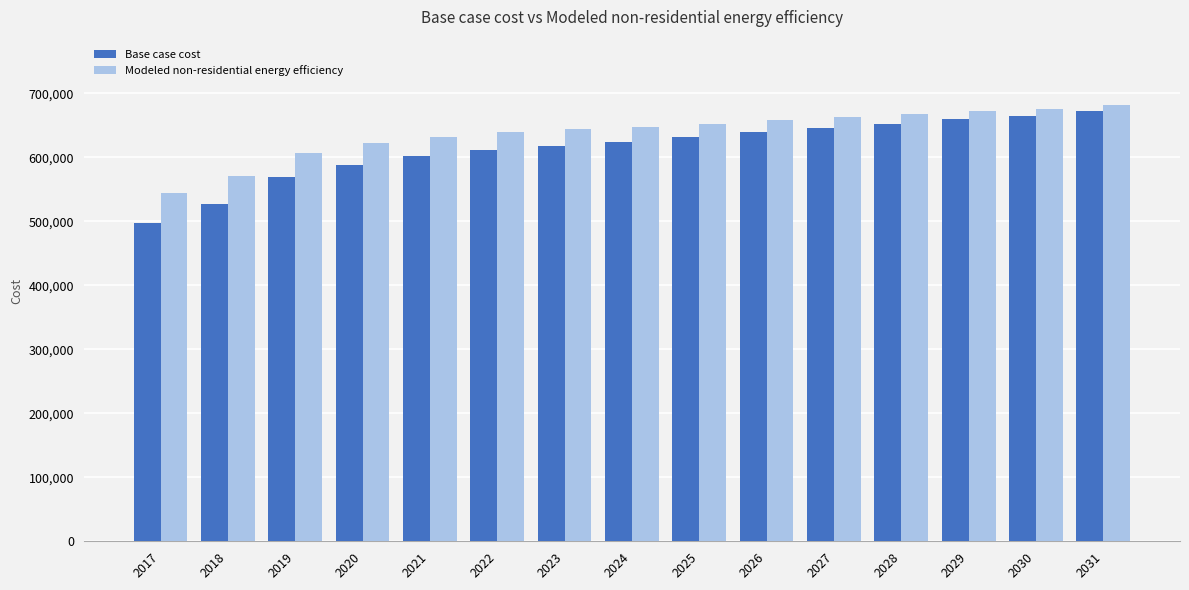

What is the average value of the Modeled non-residential energy efficiency series?

638488.4